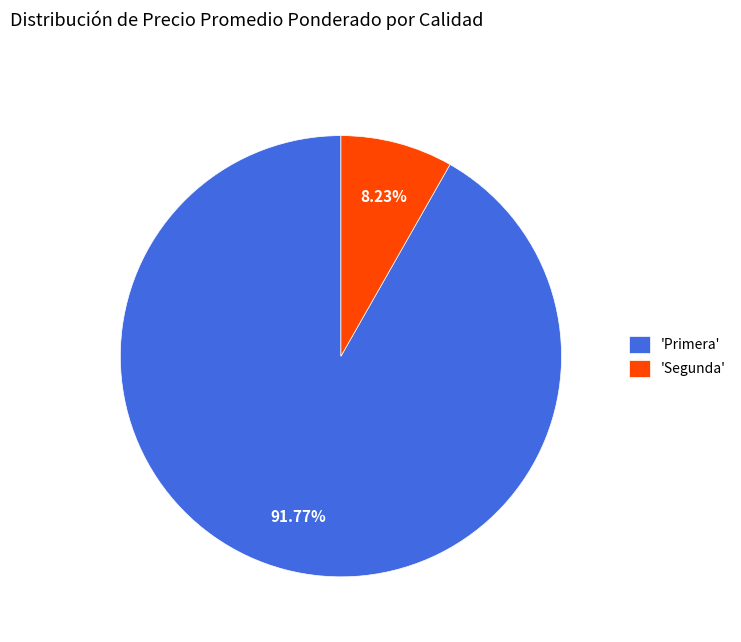

Is there any slice that represents more than half of the pie?

Yes